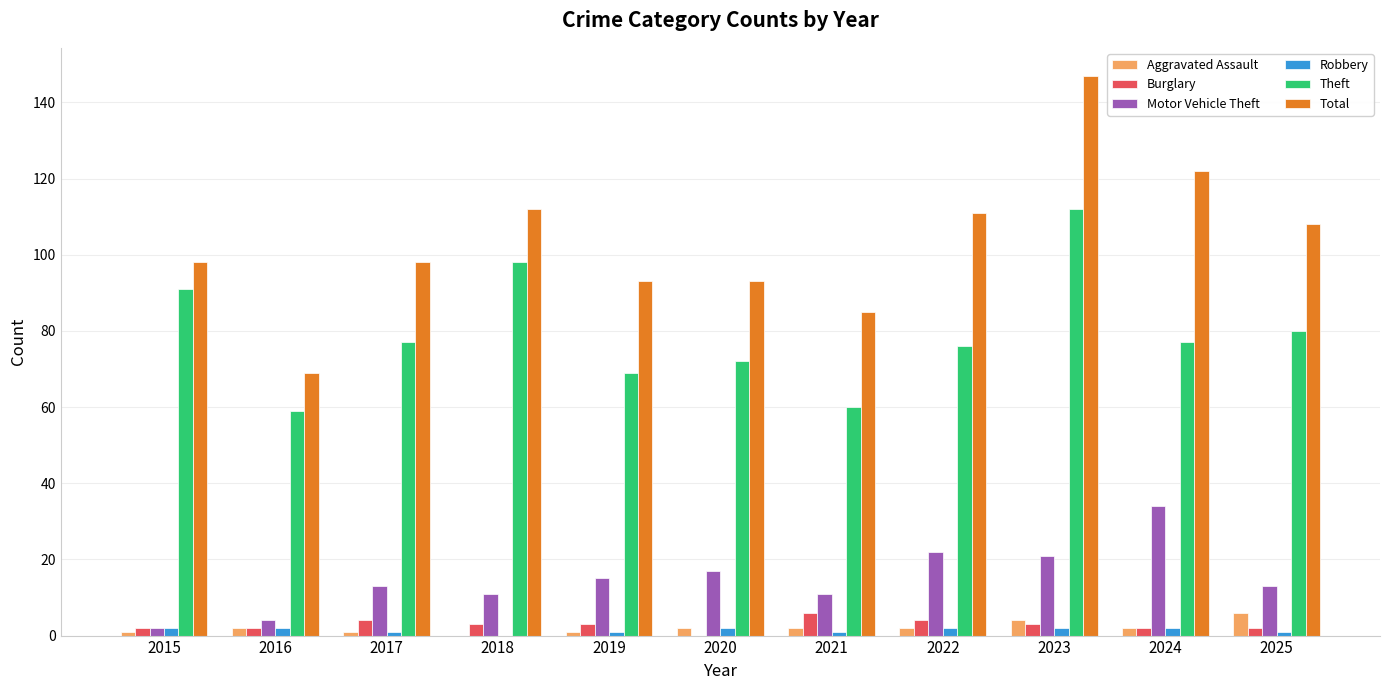

What are all the series names shown in the legend?

Aggravated Assault, Burglary, Motor Vehicle Theft, Robbery, Theft, Total